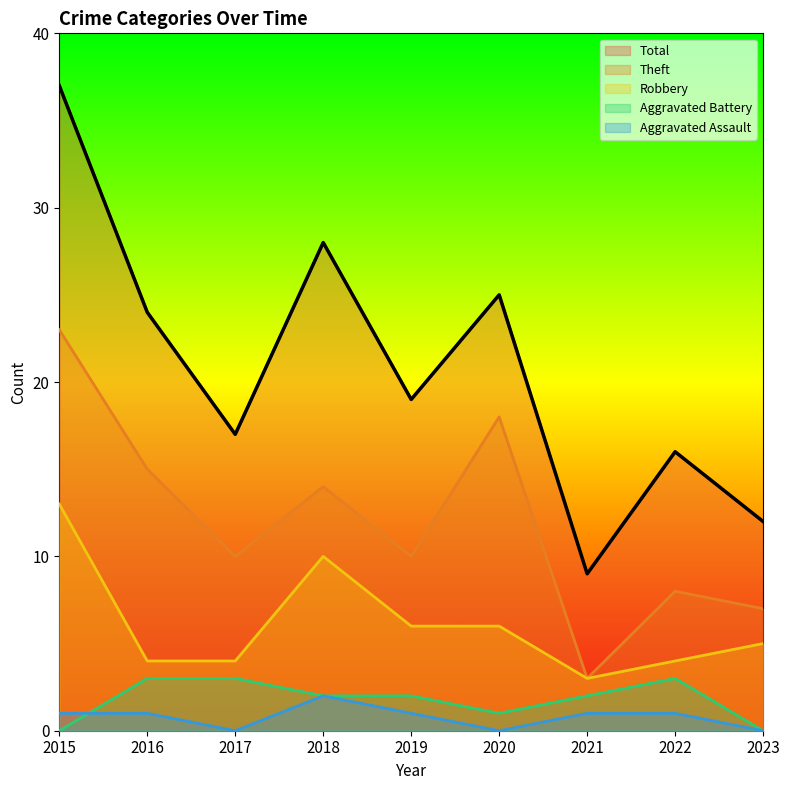

How many lines are shown in the chart?

5